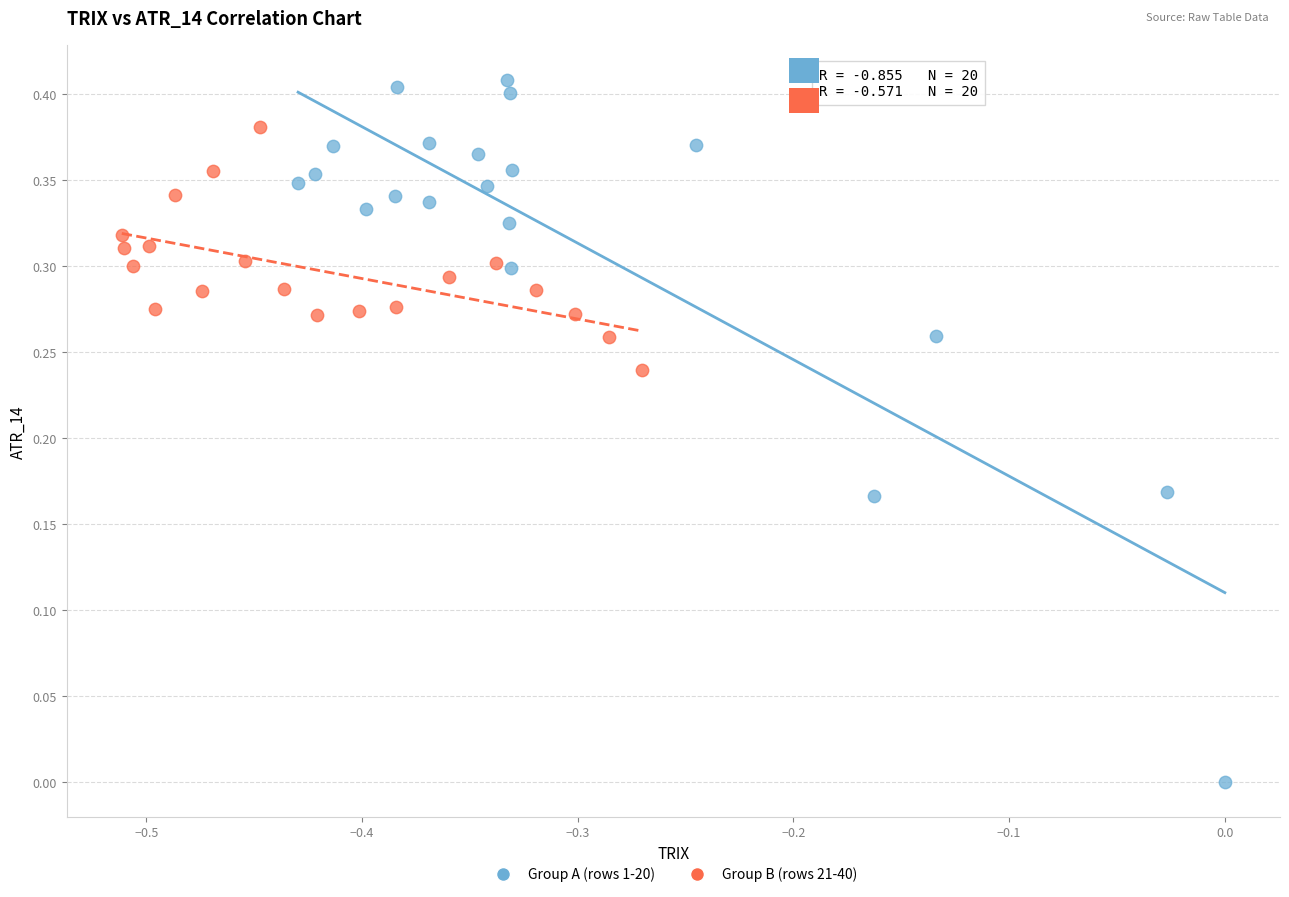

Which series has the widest spread of Y values?

Group A (rows 1-20)